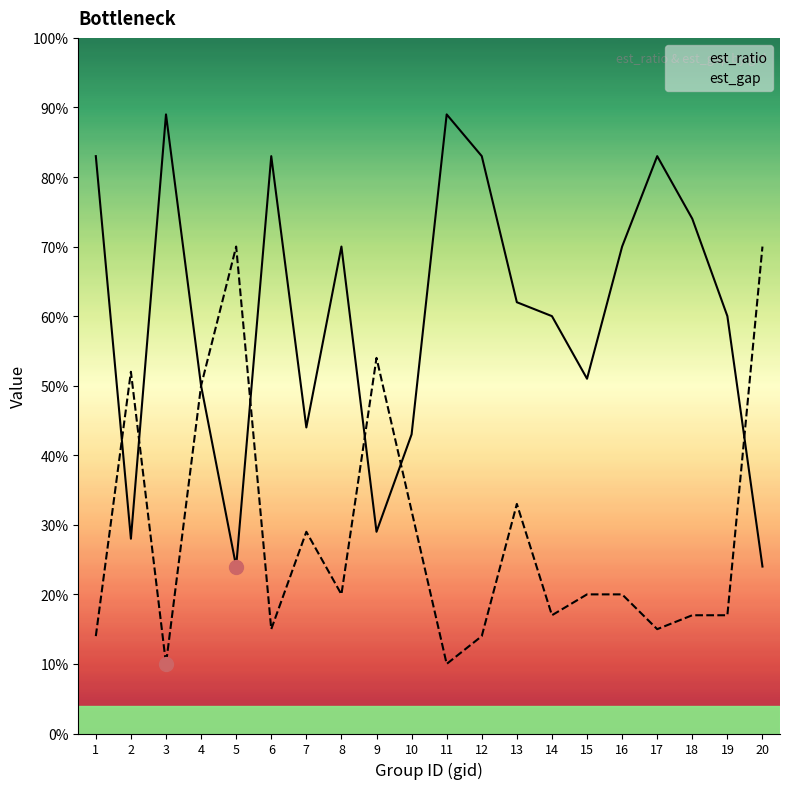

What is the sum of all est_ratio values?

1199